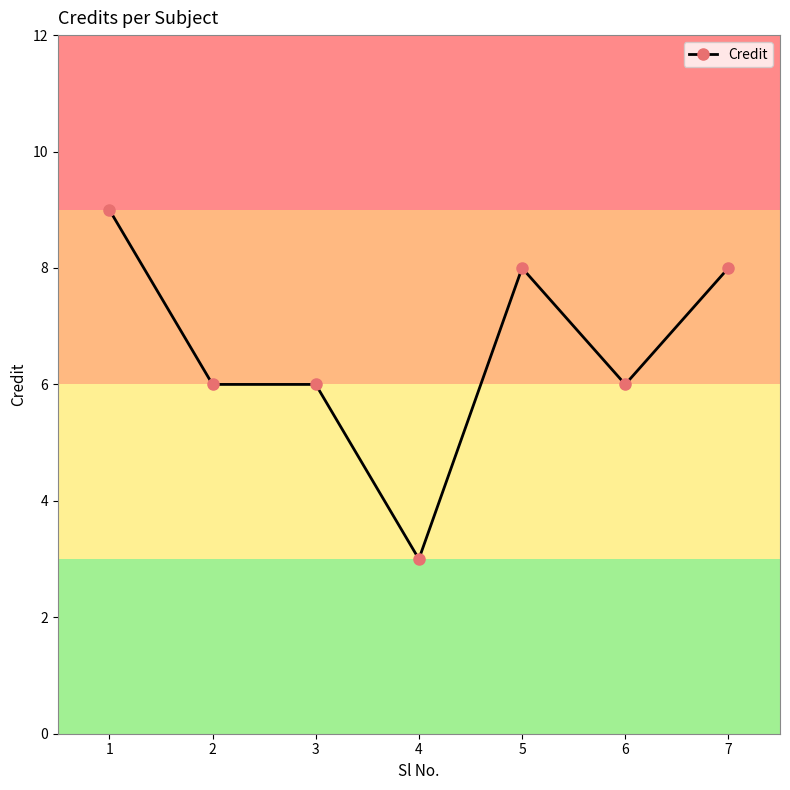

What is the ratio of the value at 4 to the value at 7?

0.4